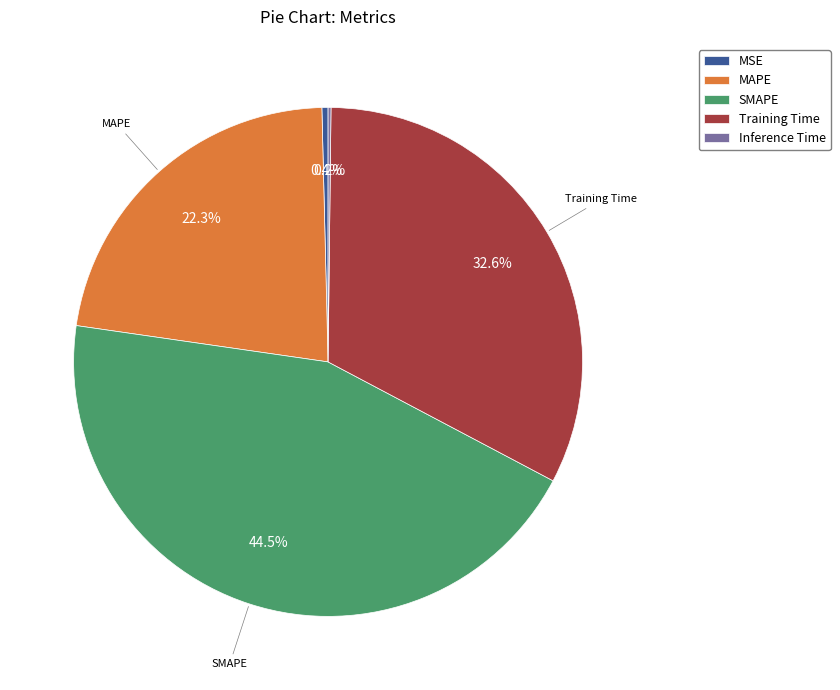

Which slice is the largest?

SMAPE